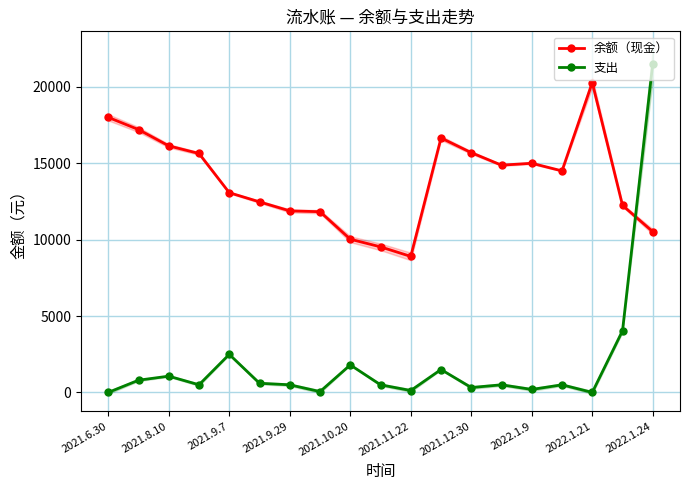

In 支出, how many points are lower than both neighbors (excluding endpoints)?

6